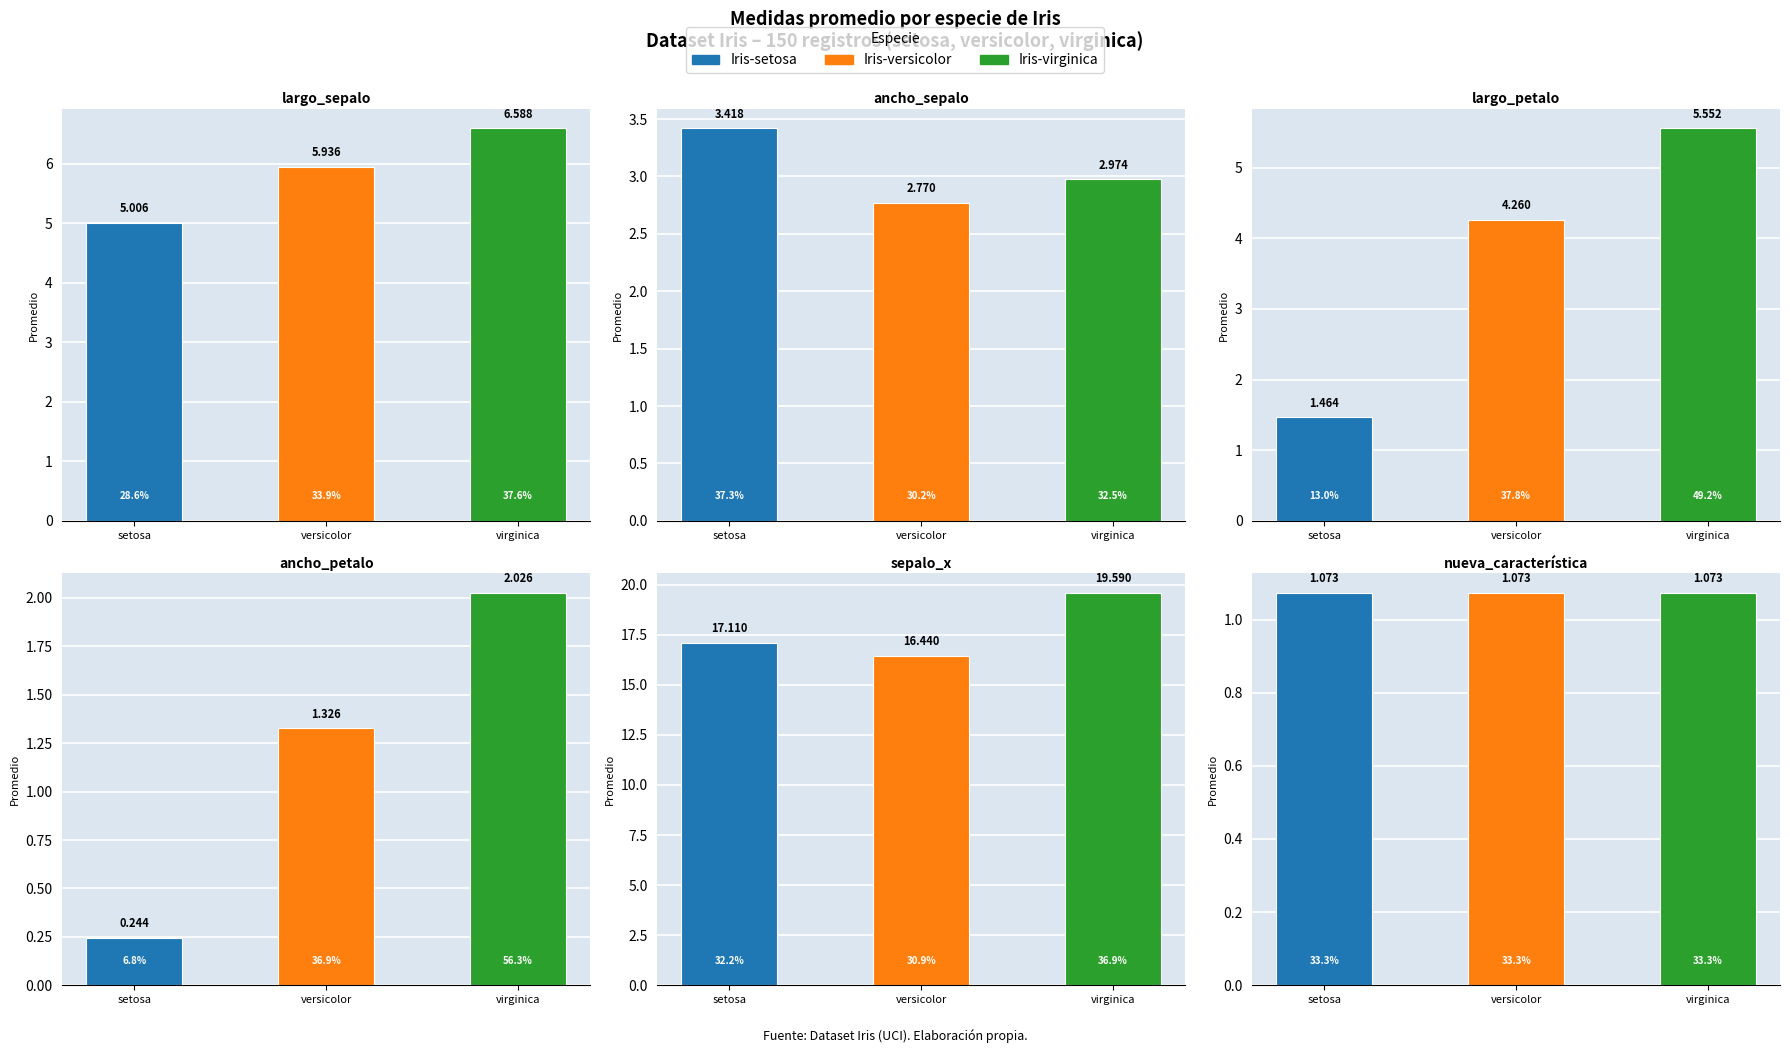

How many values in the ancho_petalo series exceed 1?

2